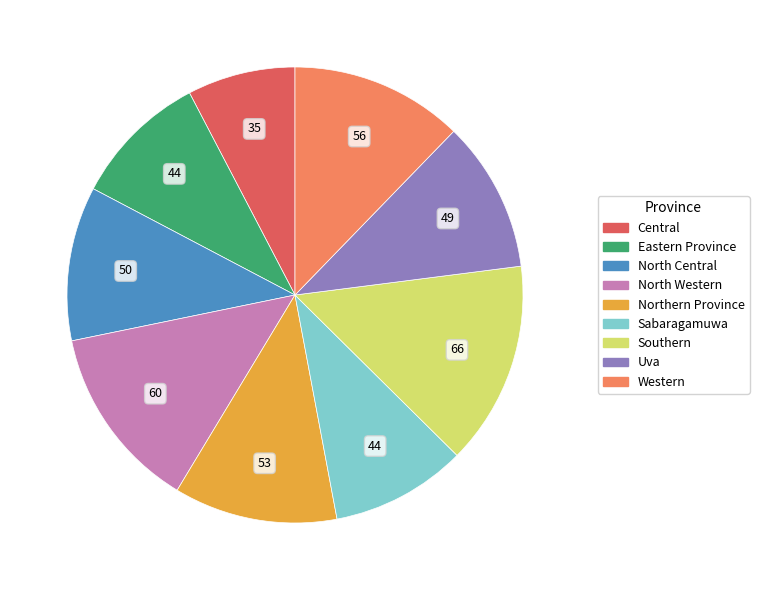

Is the sum of North Central and Northern Province greater than half?

No